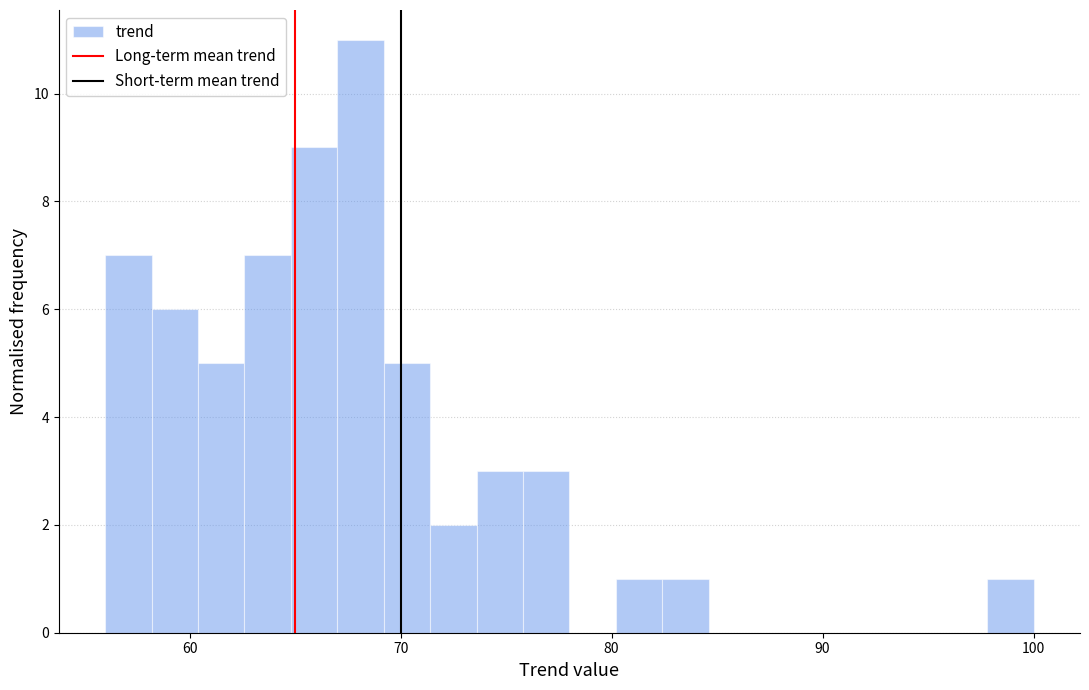

Around what value on the x-axis is the tallest bar? Give the approximate position of its centre, as read against the axis.

68